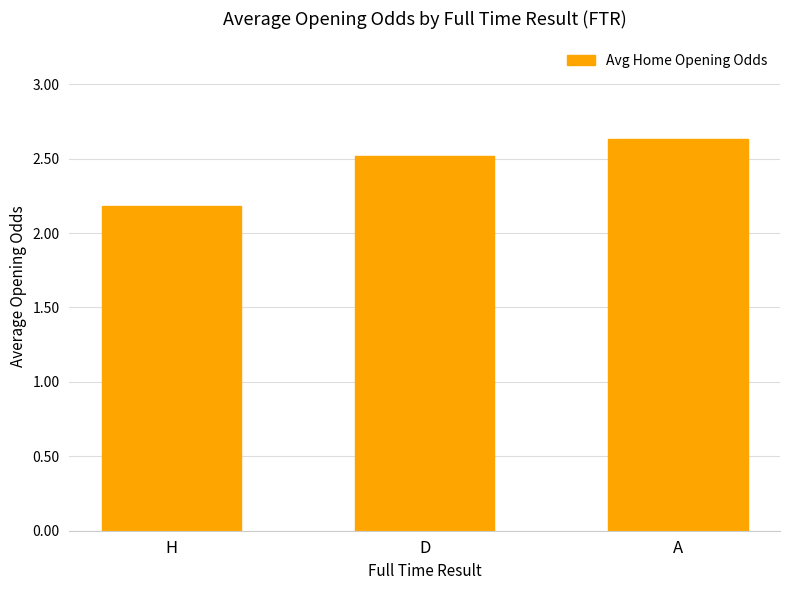

Between A and D, which is larger?

A